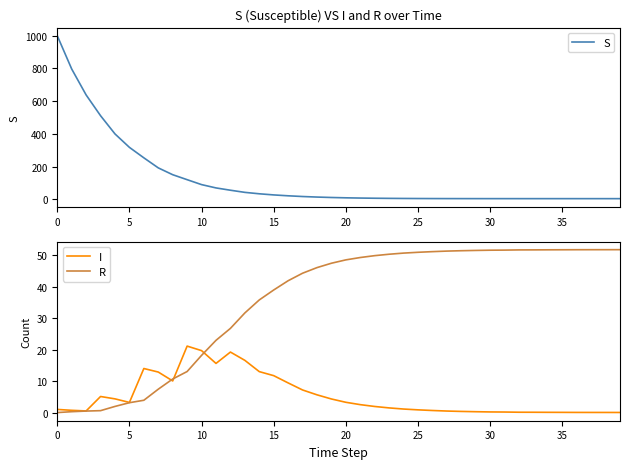

What is the maximum value shown in the chart?

999.0